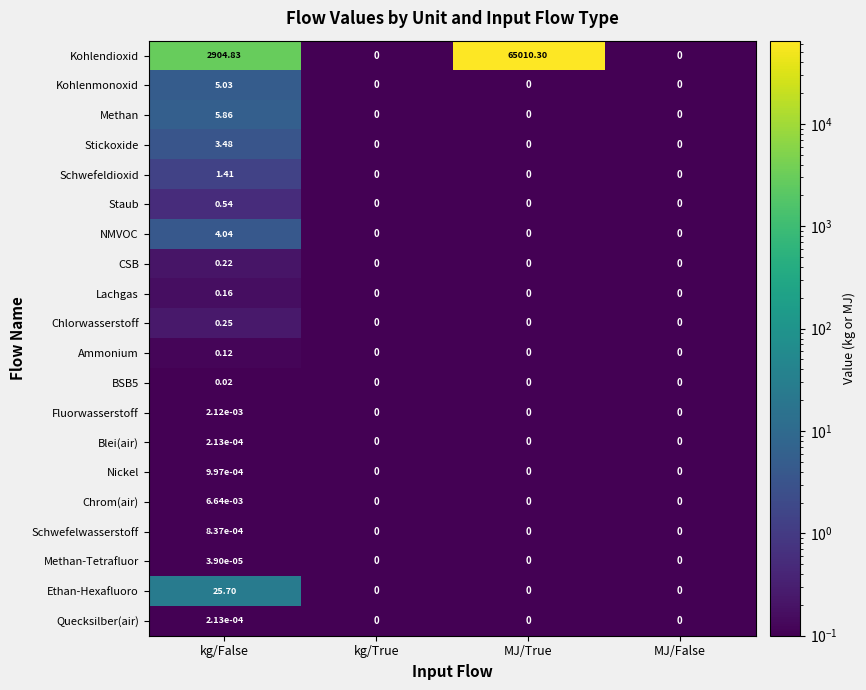

Which series has the largest range (max minus min)?

Kohlendioxid